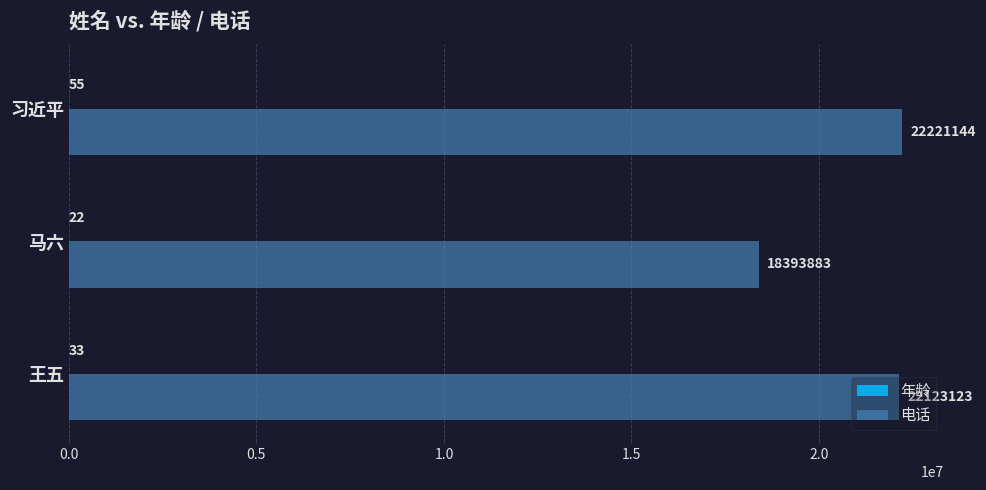

Which category has the highest value in the 电话 series?

习近平